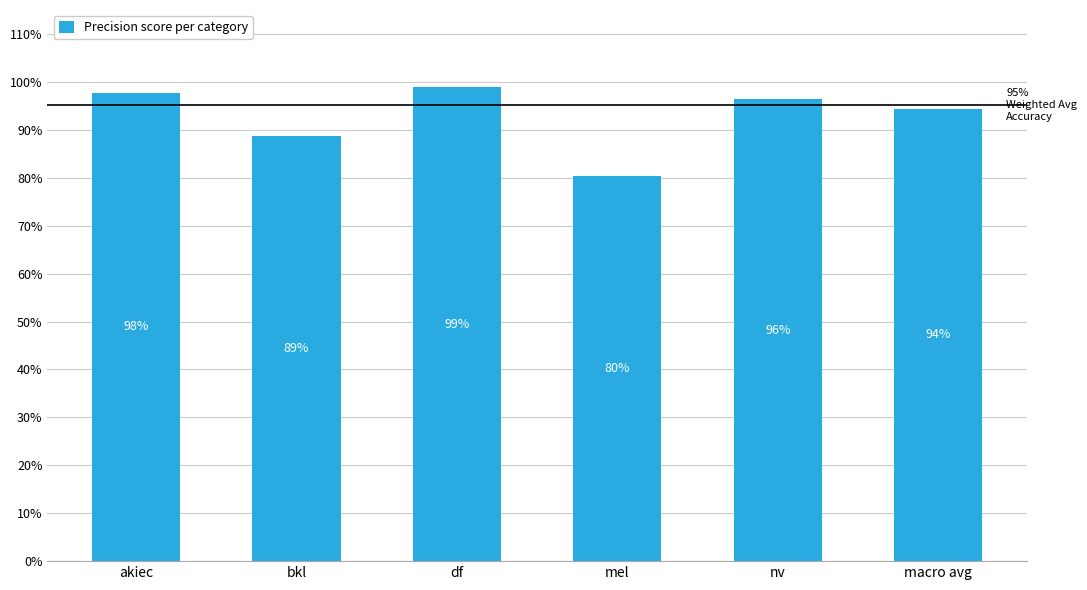

List the labels in order of value, smallest first.

mel, bkl, macro avg, nv, akiec, df